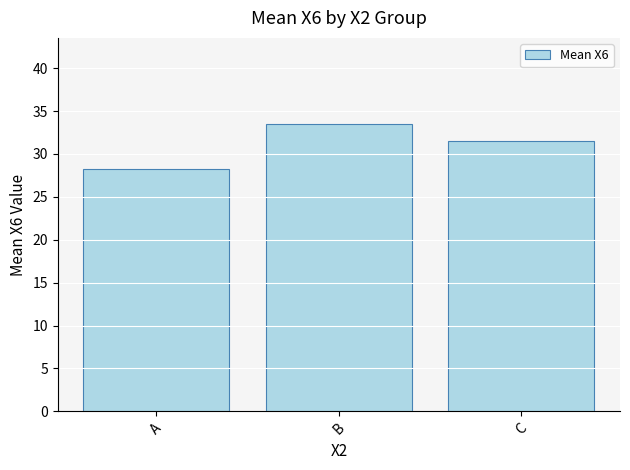

What is the smallest value displayed?

28.3